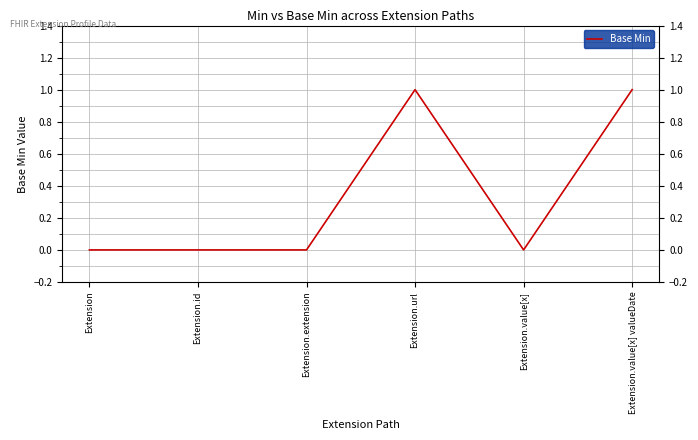

What is the difference between the maximum and minimum values?

1